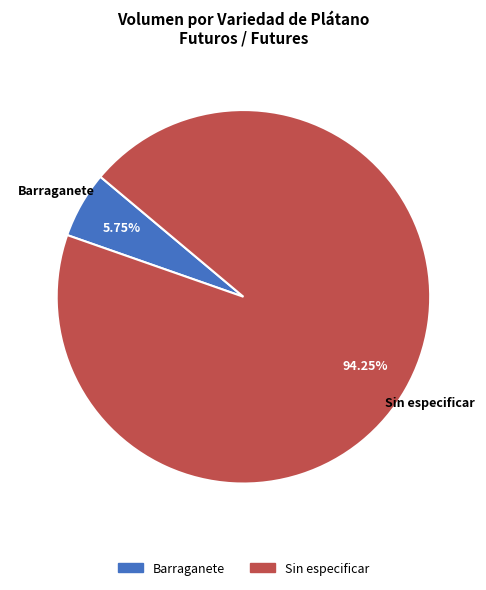

Do Barraganete and Sin especificar together represent more than half of the pie?

Yes